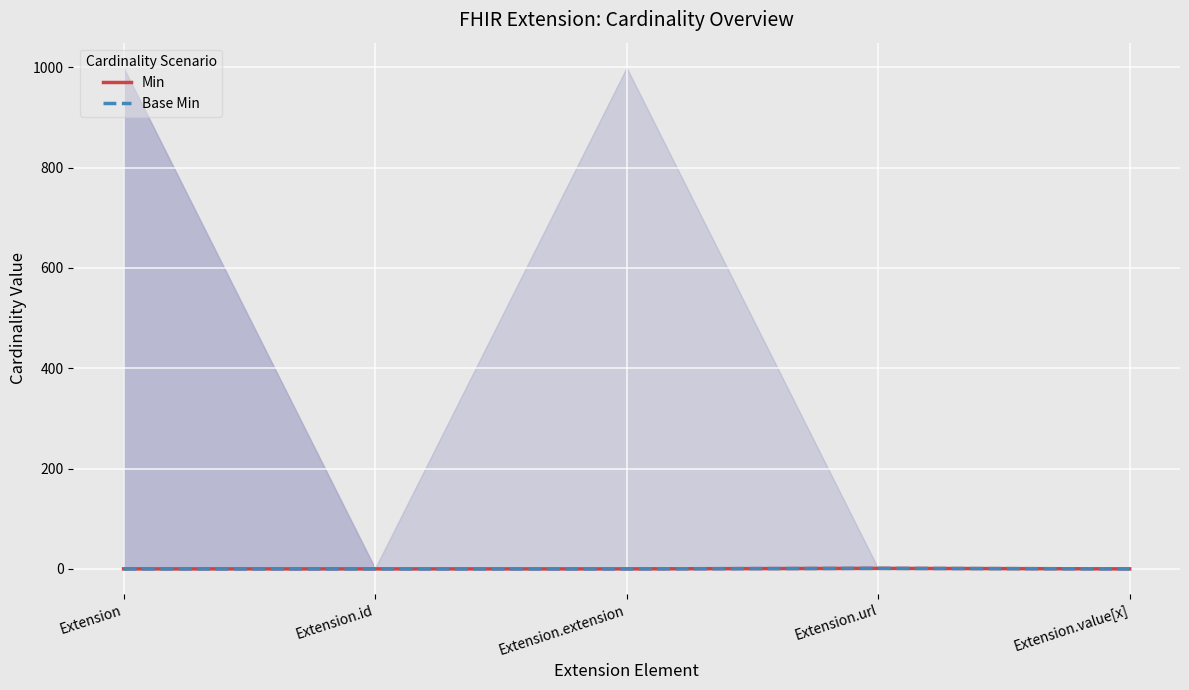

What is the difference between the maximum and minimum values in the Base Min series?

1